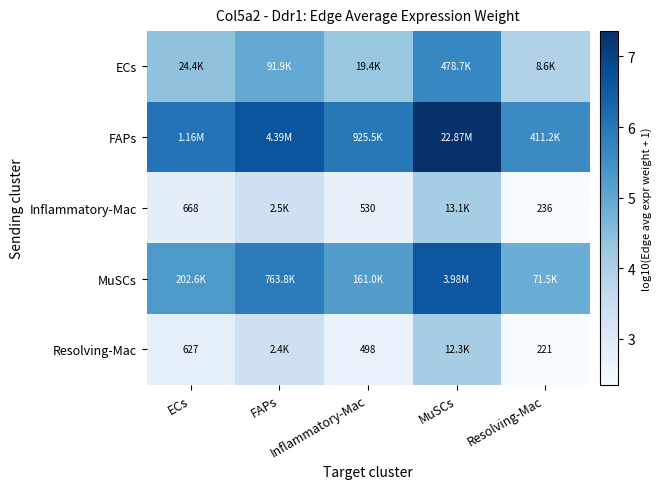

What is the difference between the maximum and minimum values in the MuSCs series?

1.7